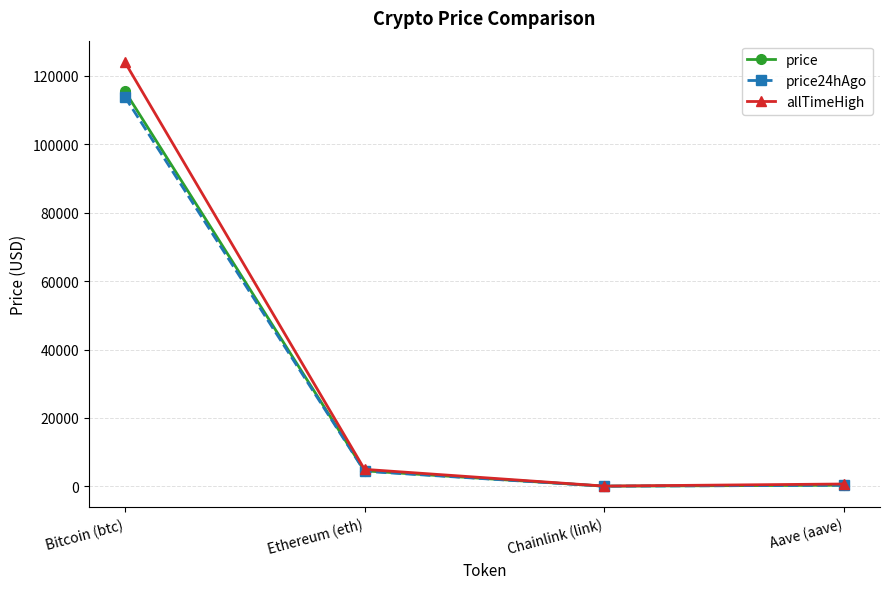

At which category does price24hAgo reach its first local valley?

Chainlink (link)